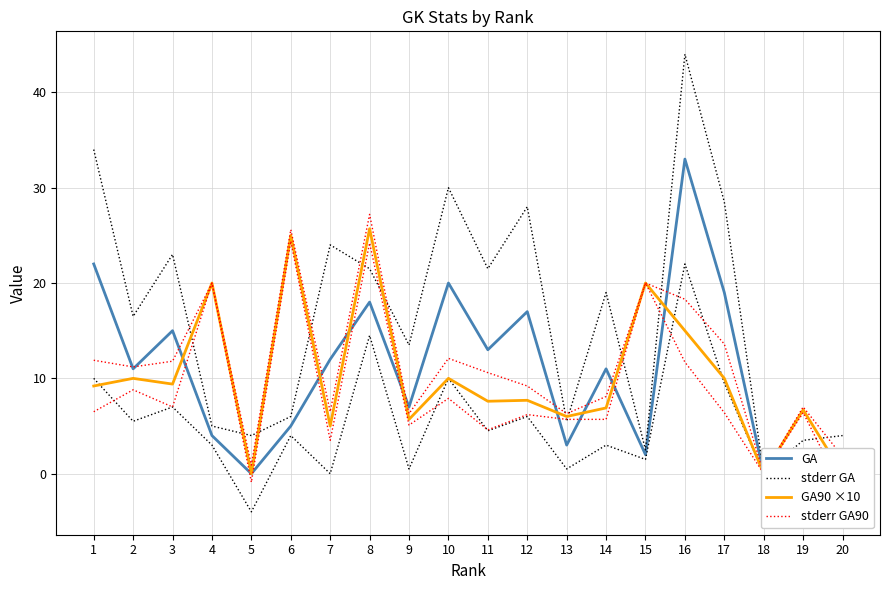

At which category is the sum across all series the highest?

16